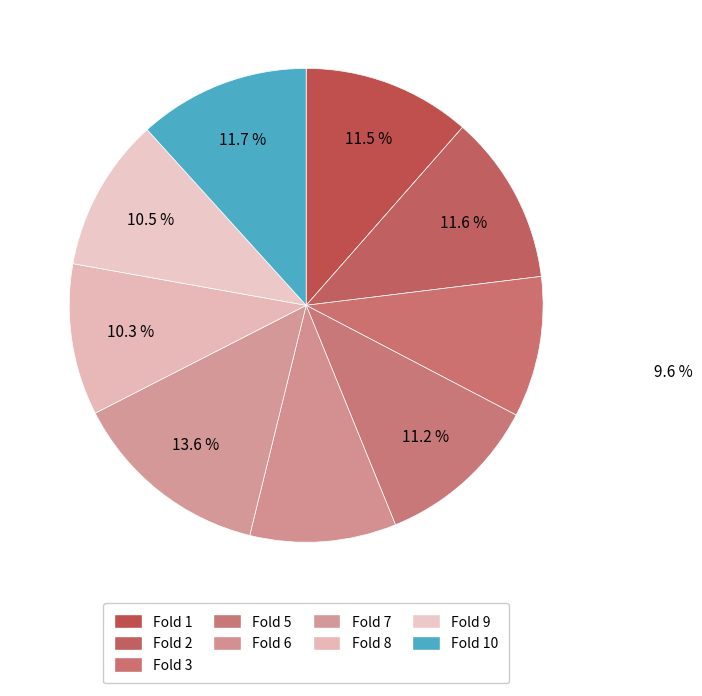

Does any single category account for the majority?

No